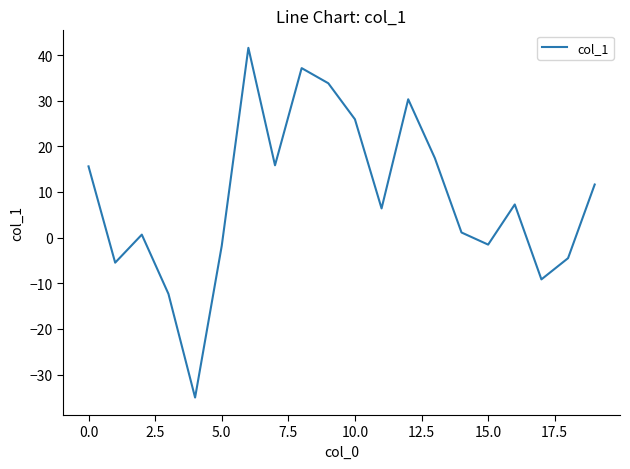

What is the maximum value shown in the chart?

41.6